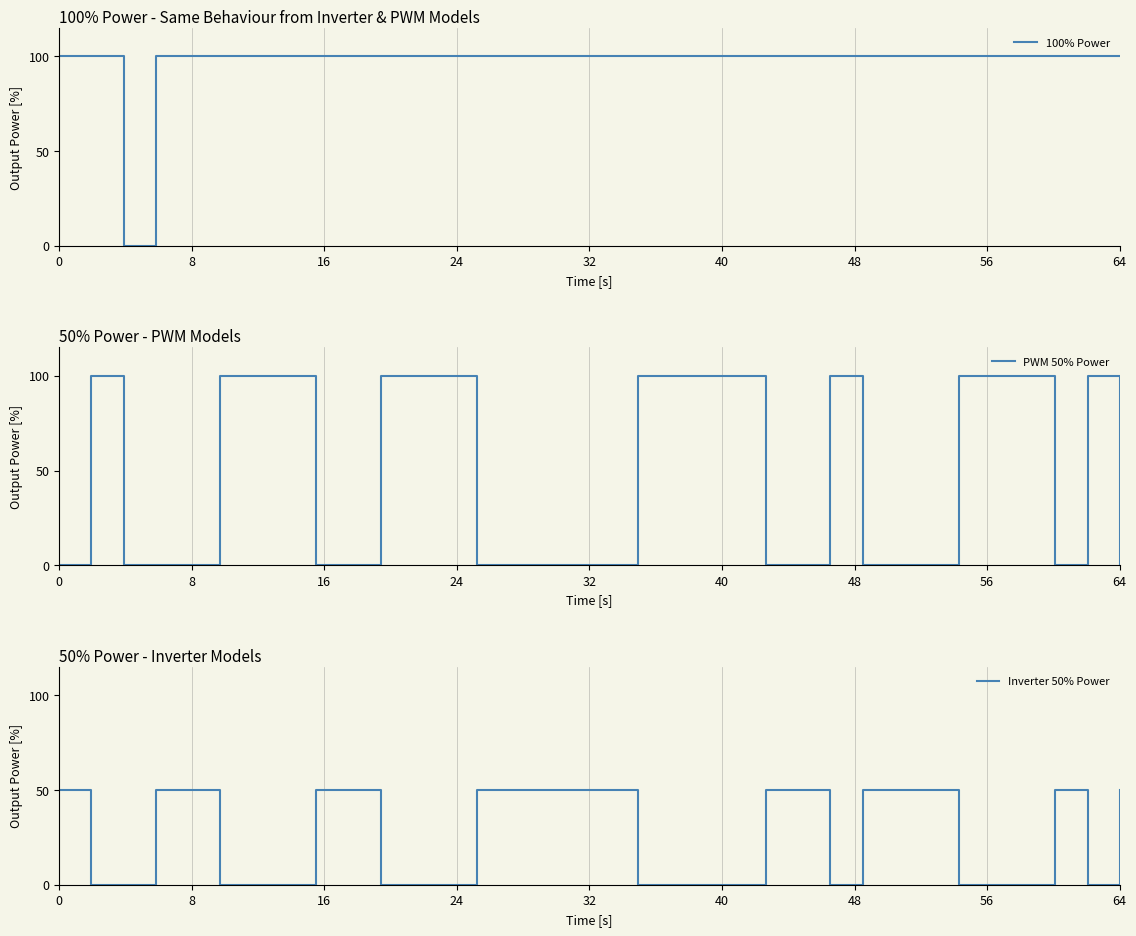

True or false: PWM 50% Power and 100% Power intersect in this chart.

False